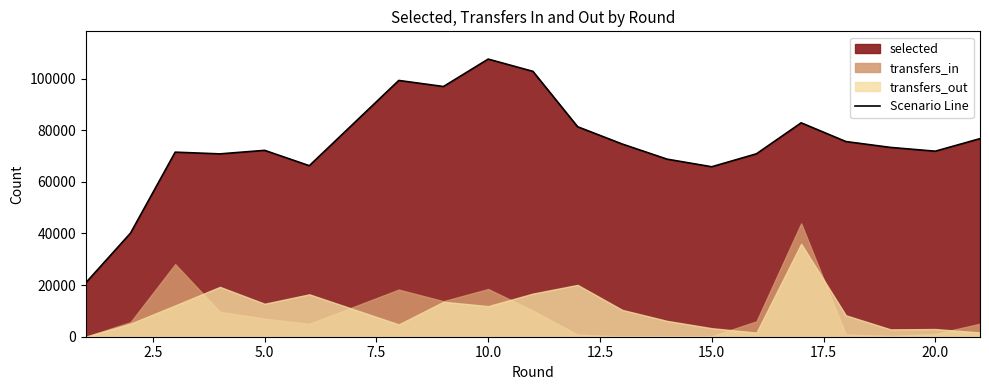

What is the sum of the values at 18 and 19?

143742